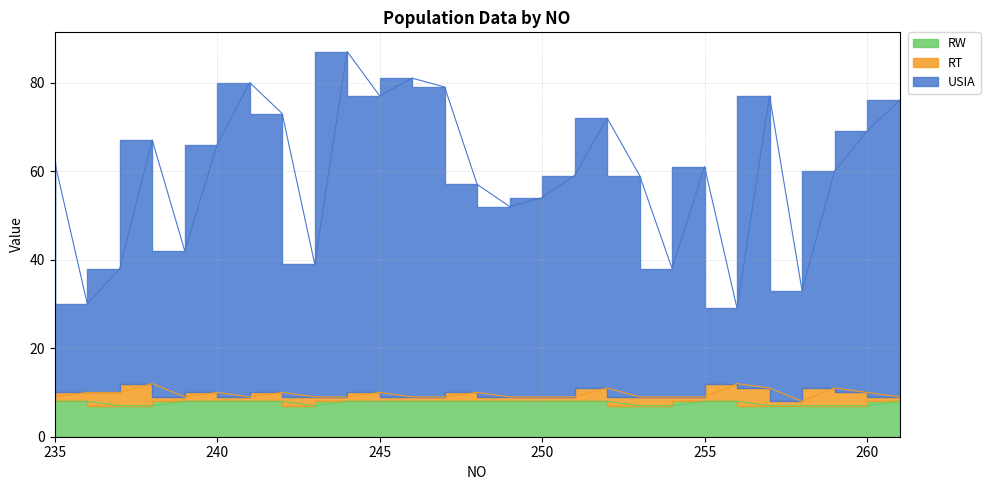

The value of USIA at 257 is 77. True or false?

True